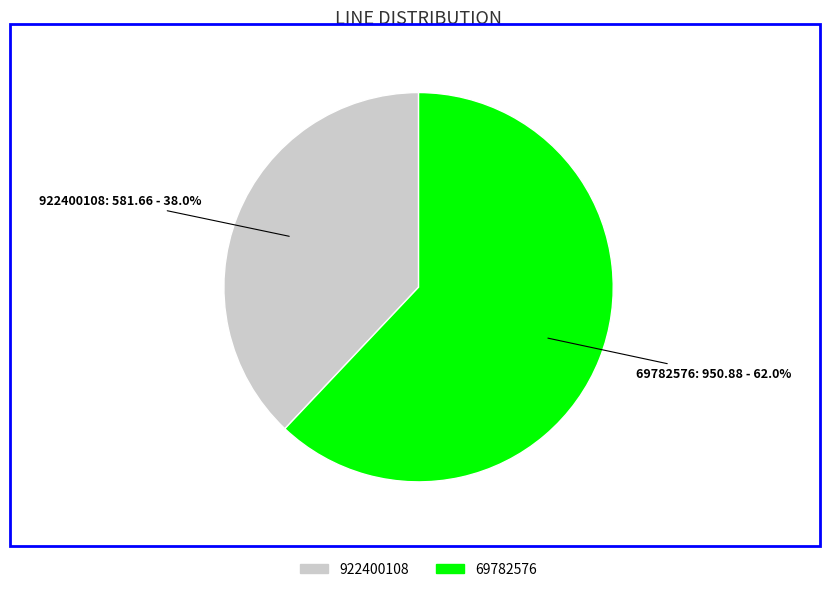

Count the number of slices in the pie.

2